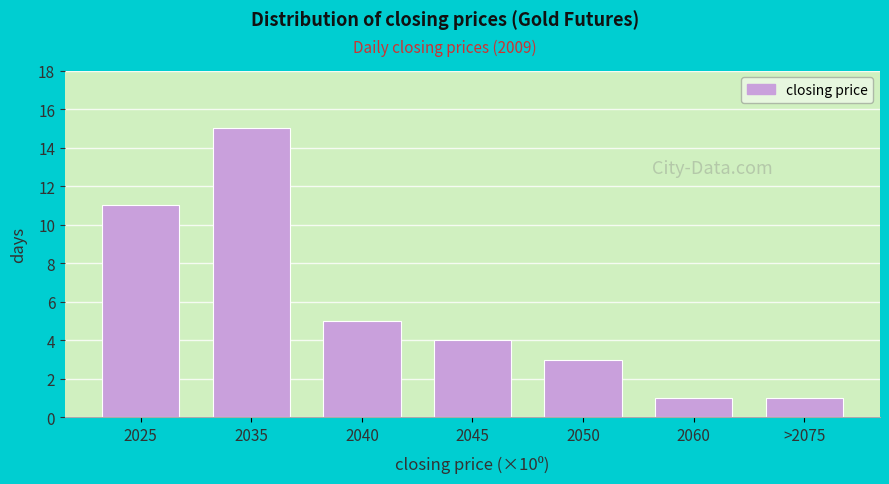

Reading left to right, extract all data points from this chart.

2025=11	2035=15	2040=5	2045=4	2050=3	2060=1	>2075=1